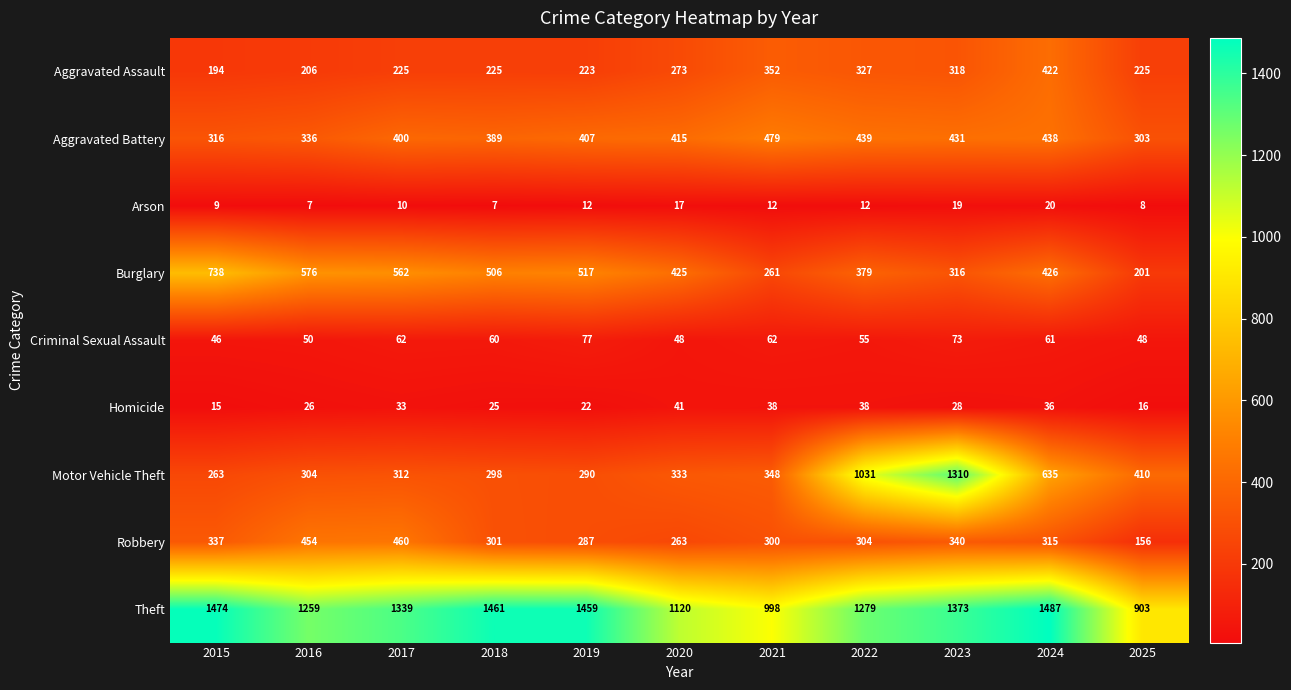

At 2015, list the series in order from largest to smallest.

Theft, Burglary, Robbery, Aggravated Battery, Motor Vehicle Theft, Aggravated Assault, Criminal Sexual Assault, Homicide, Arson